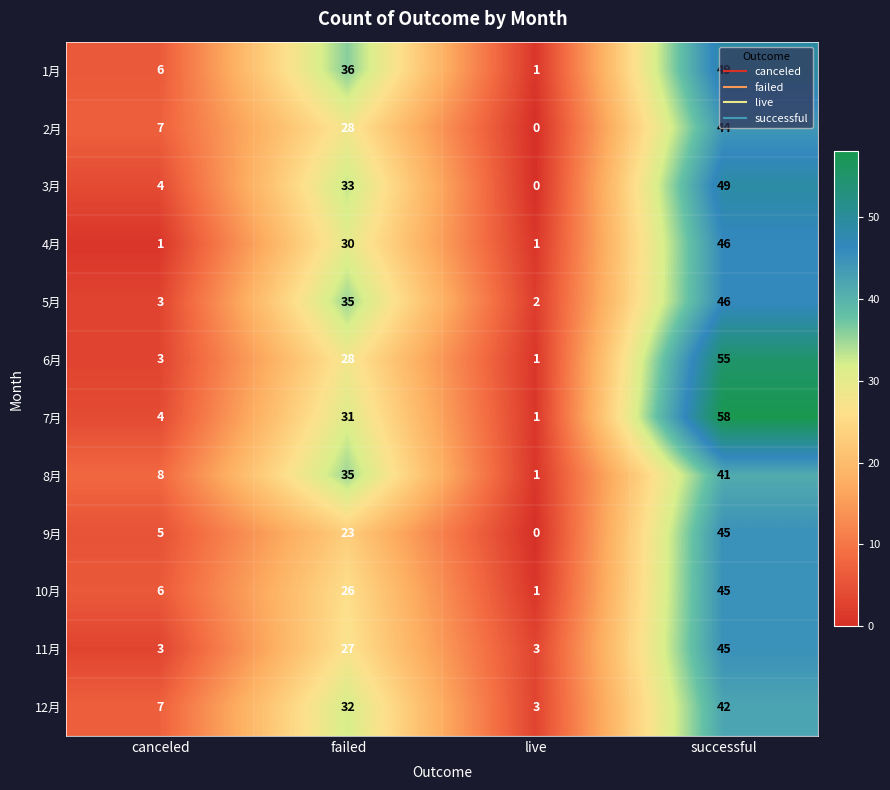

Rank the categories by 12月 value from lowest to highest.

live, canceled, failed, successful